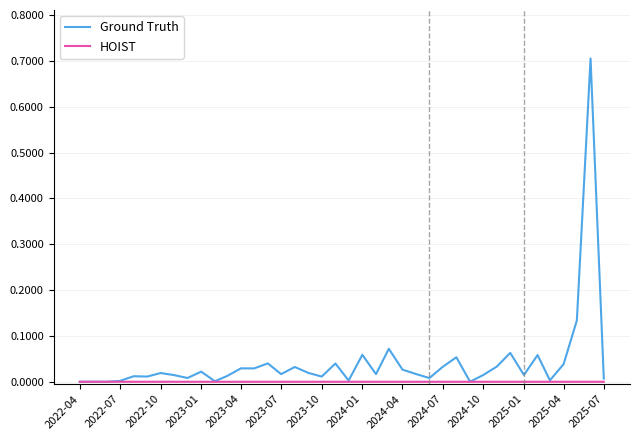

What is the highest value of the Ground Truth series?

0.7